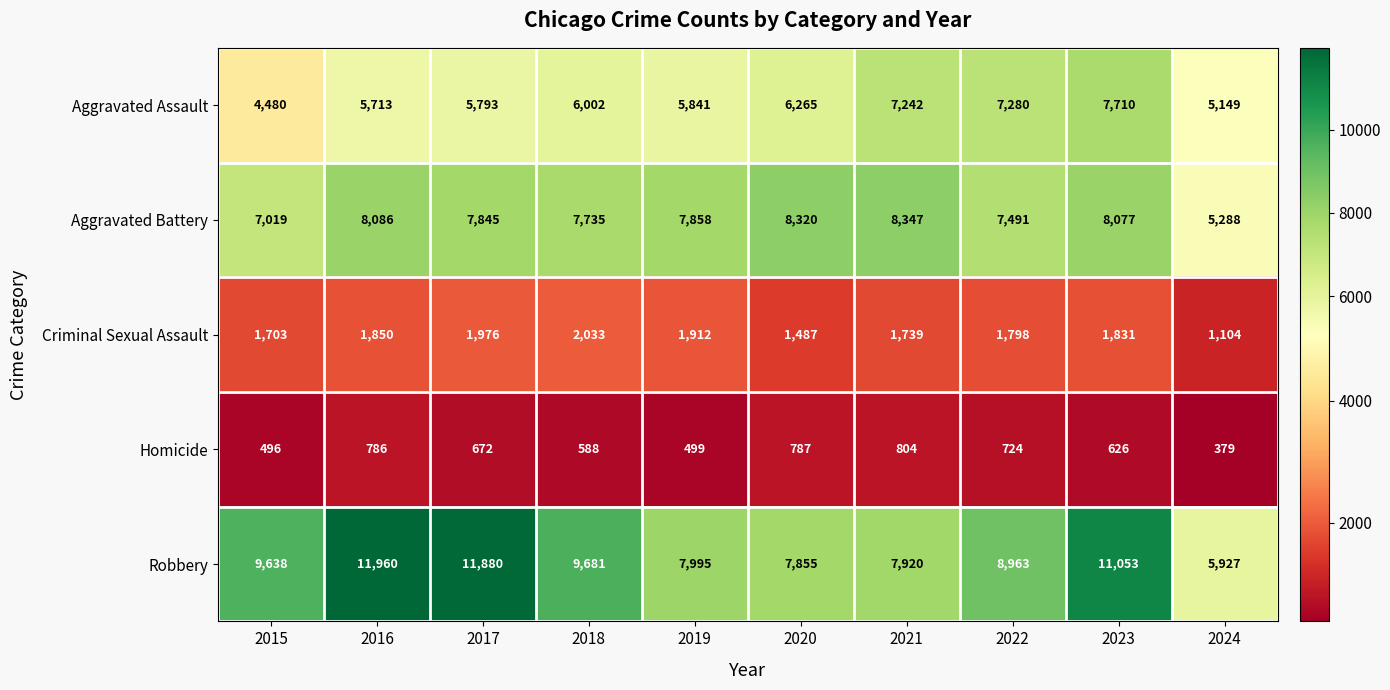

At 2017, list the series in order from largest to smallest.

Robbery, Aggravated Battery, Aggravated Assault, Criminal Sexual Assault, Homicide